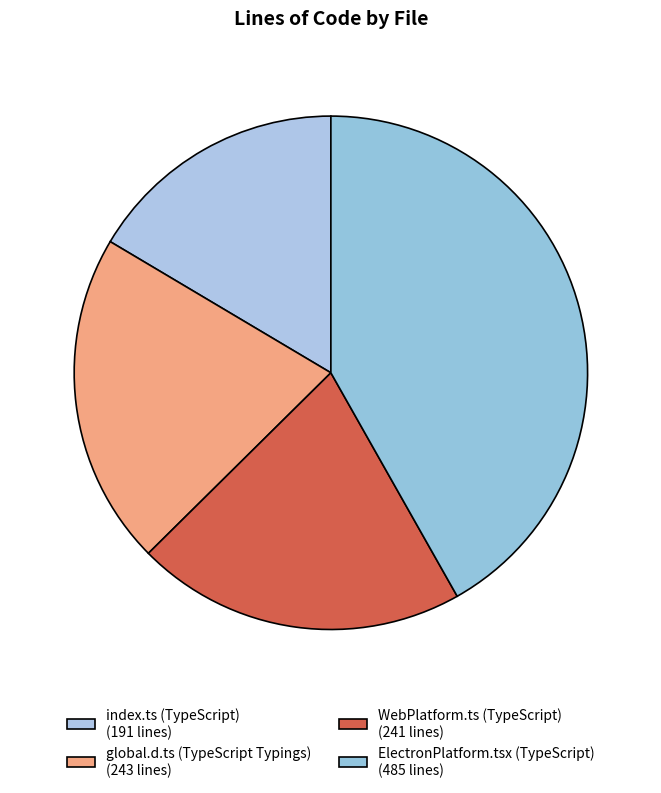

How many slices are in this pie chart?

4